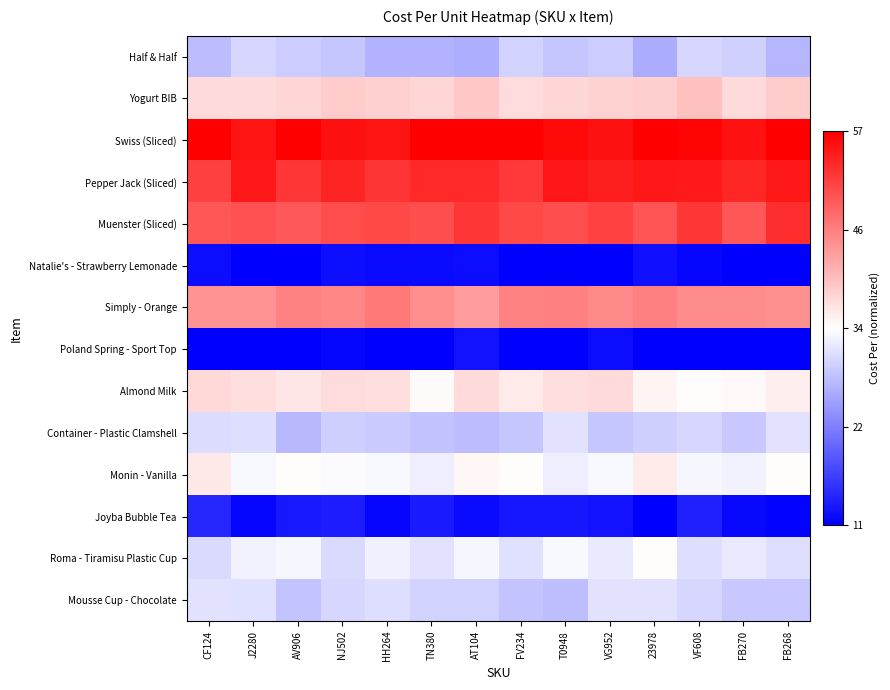

What is the total value across all series at TN380?

6.7